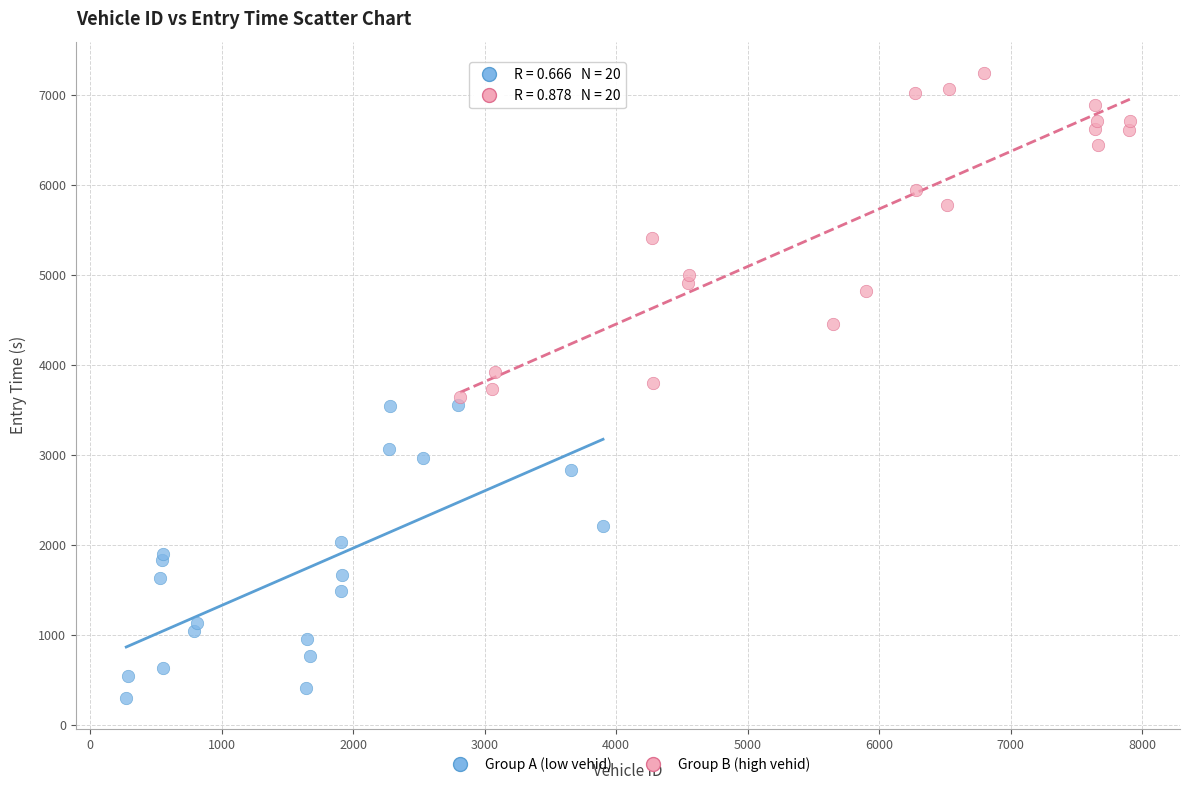

Which series has the widest spread of Y values?

Group B (high vehid)